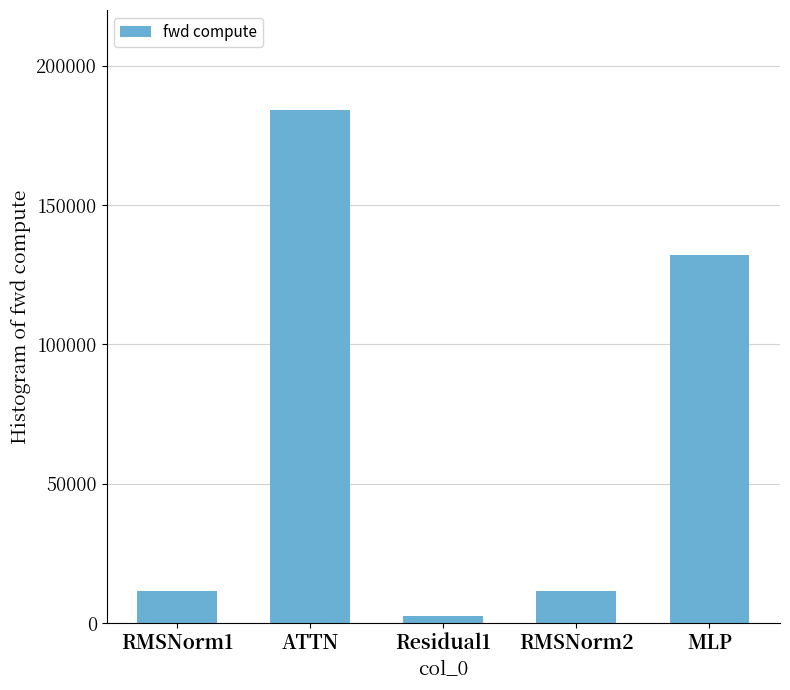

What is the average value?

68319.3